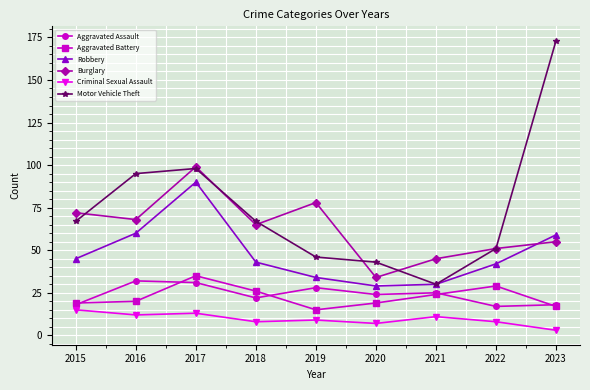

The value of Aggravated Battery at 2020 is 19. True or false?

True